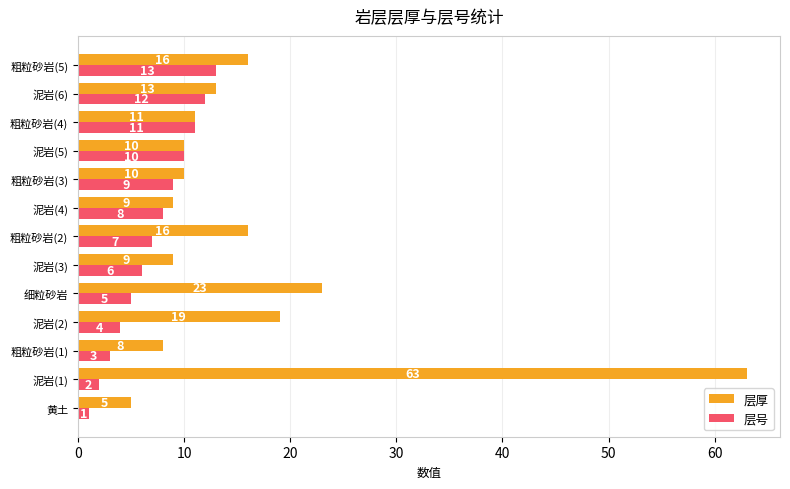

List the labels in order of 层号 value, smallest first.

黄土, 泥岩(1), 粗粒砂岩(1), 泥岩(2), 细粒砂岩, 泥岩(3), 粗粒砂岩(2), 泥岩(4), 粗粒砂岩(3), 泥岩(5), 粗粒砂岩(4), 泥岩(6), 粗粒砂岩(5)